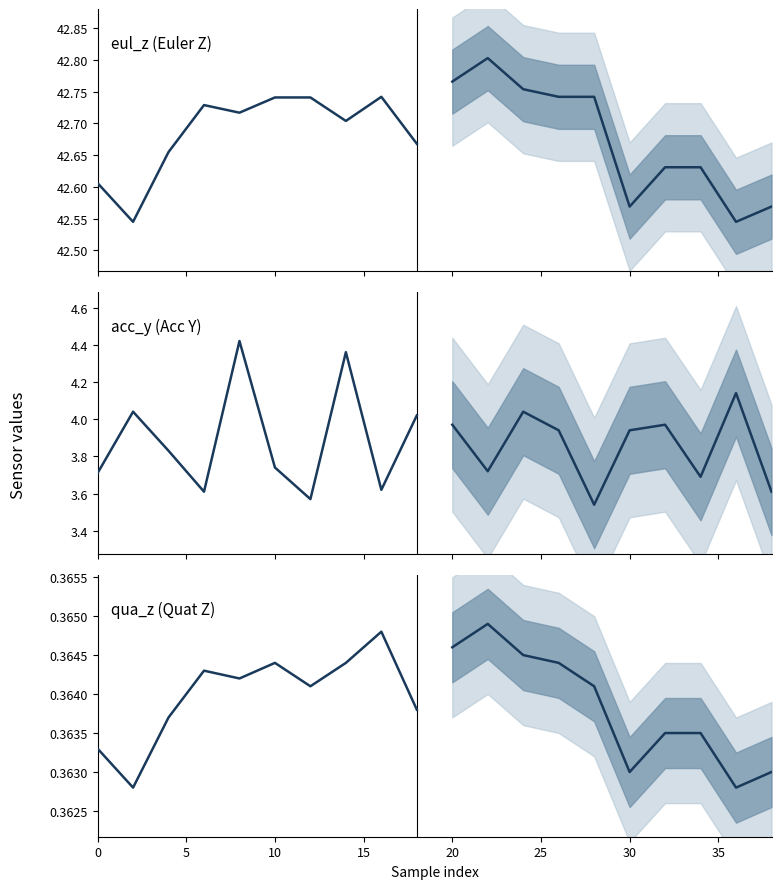

True or false: eul_z (Euler Z) and qua_z (Quat Z) intersect in this chart.

False